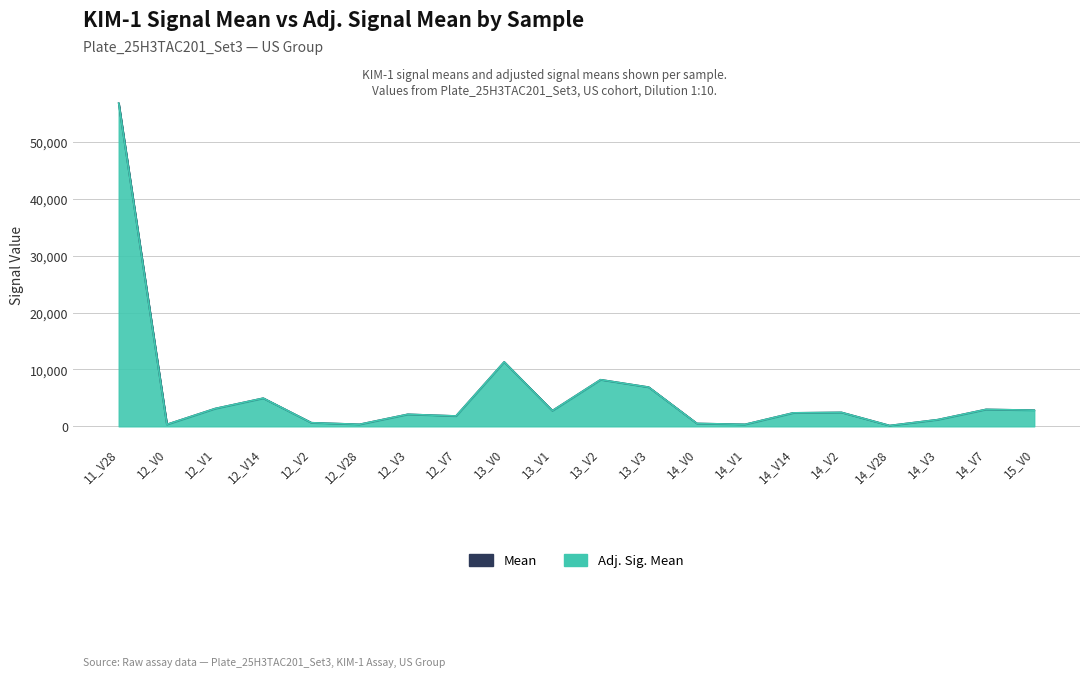

Rank the categories by Adj. Sig. Mean value from highest to lowest.

11_V28, 13_V0, 13_V2, 13_V3, 12_V14, 12_V1, 14_V7, 15_V0, 13_V1, 14_V2, 14_V14, 12_V3, 12_V7, 14_V3, 12_V2, 14_V0, 12_V28, 14_V1, 12_V0, 14_V28